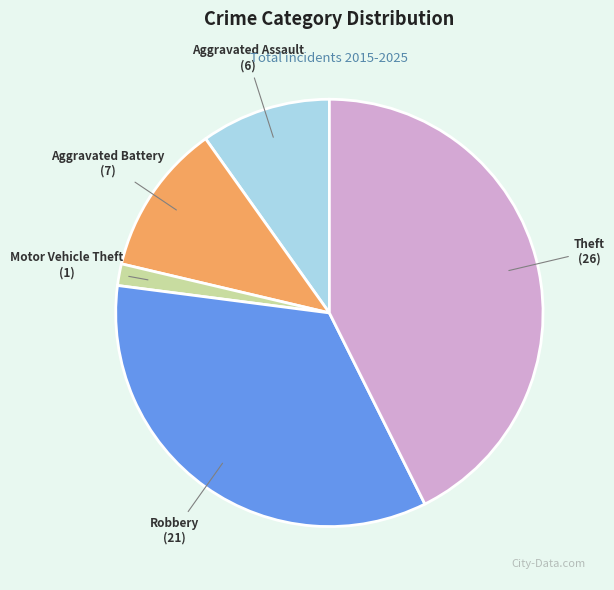

The Motor Vehicle Theft slice represents 2% of the pie. True or false?

True